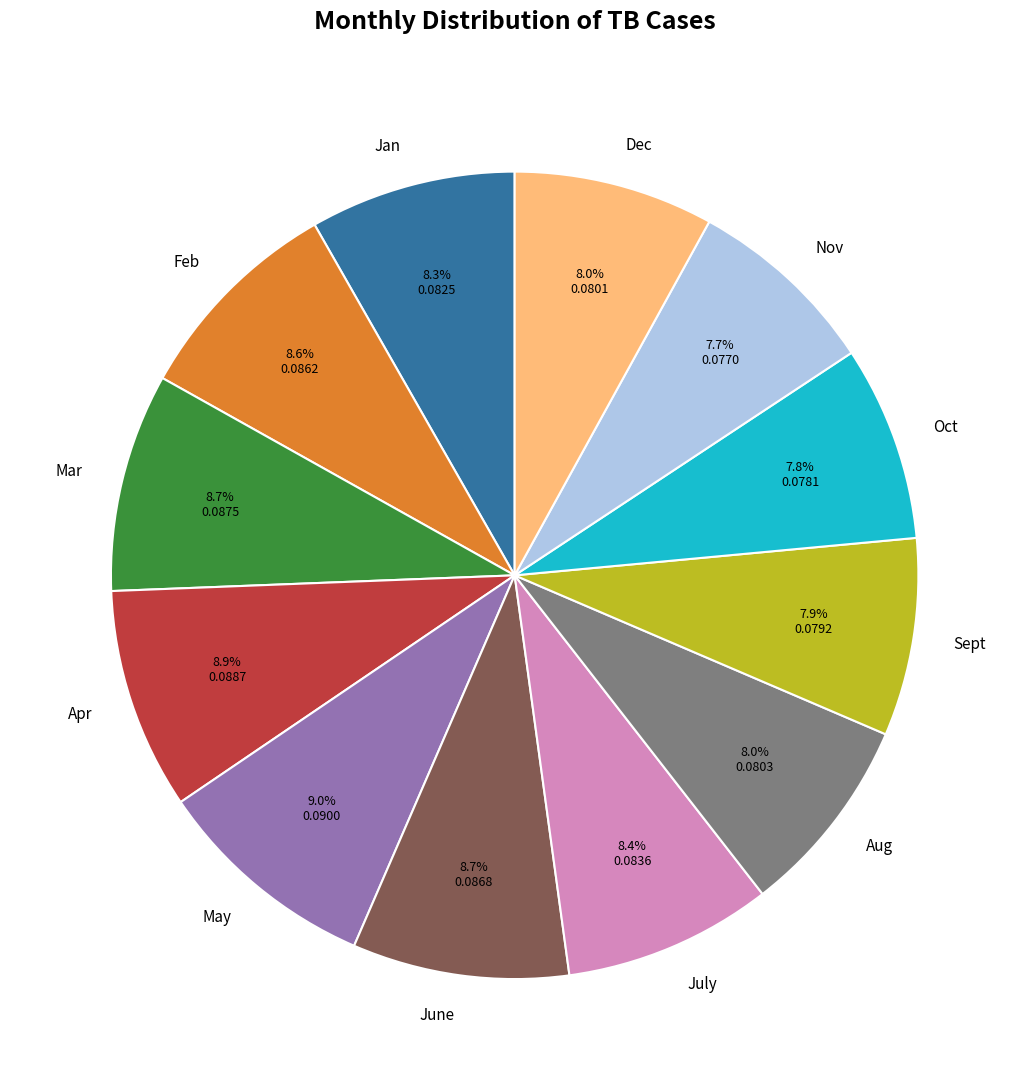

Does any single category account for the majority?

No